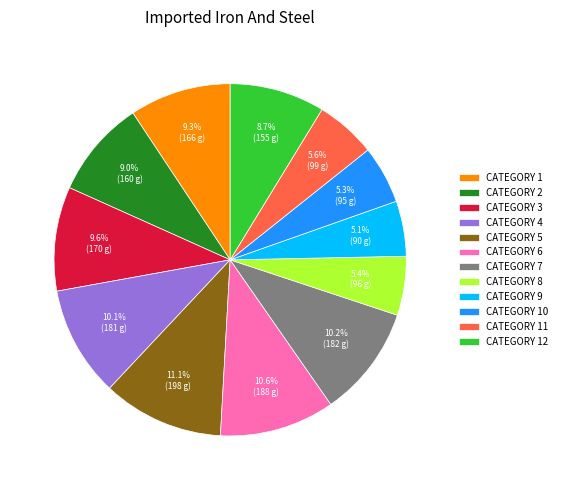

To the nearest percent, what is the difference between the largest and smallest slice percentages?

6%